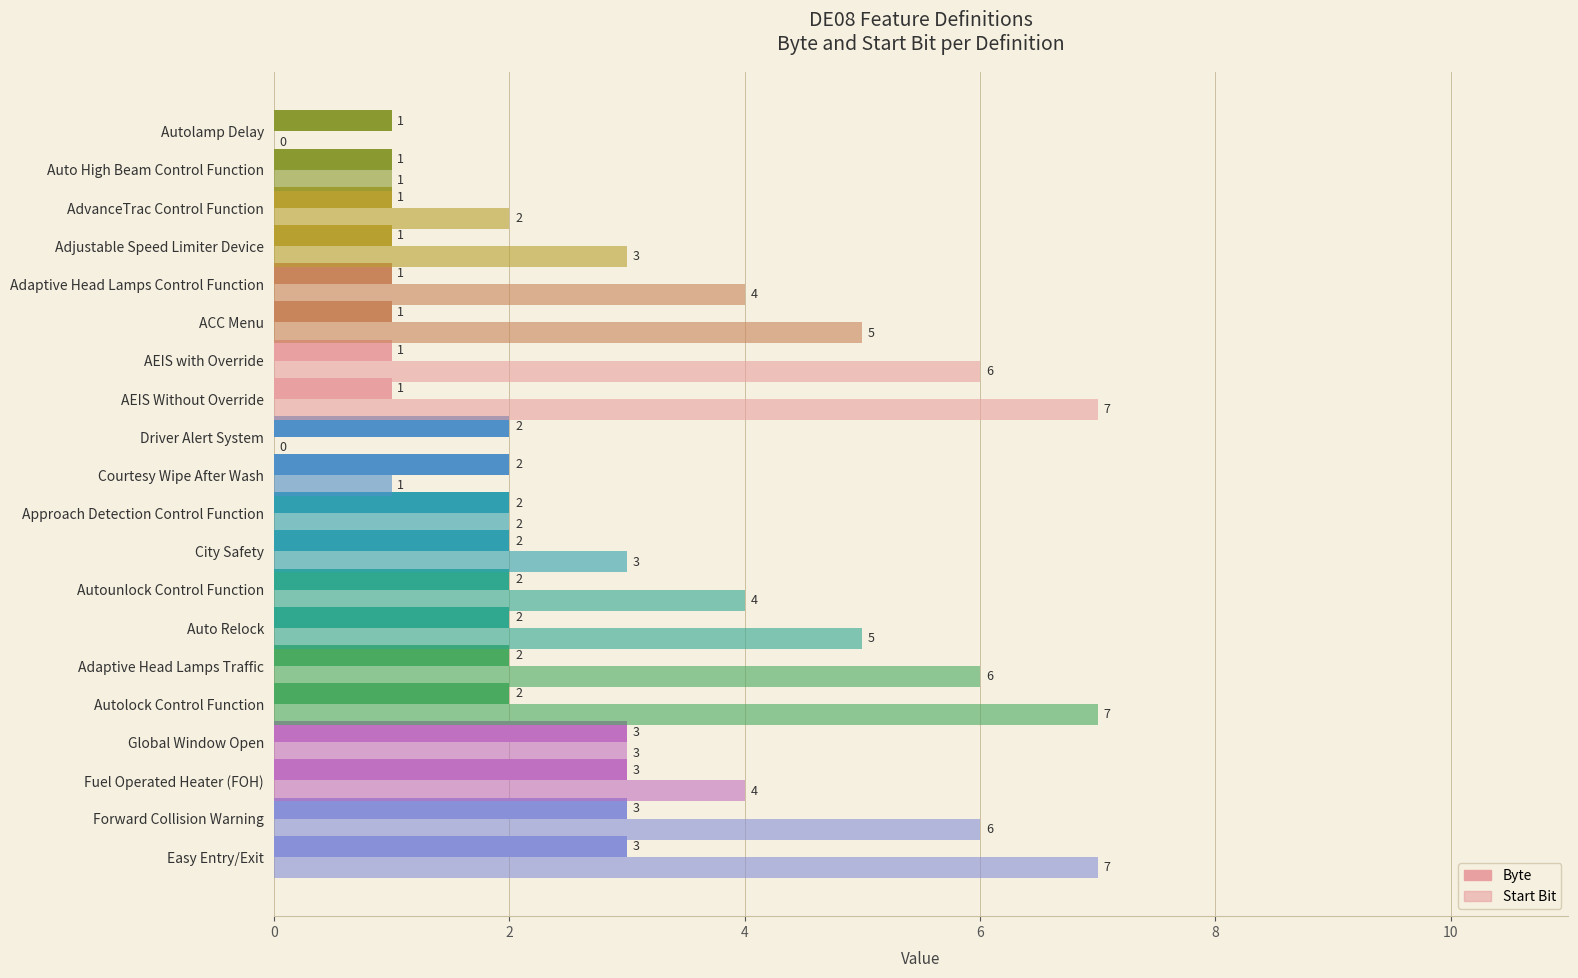

How many distinct data groups are displayed?

2